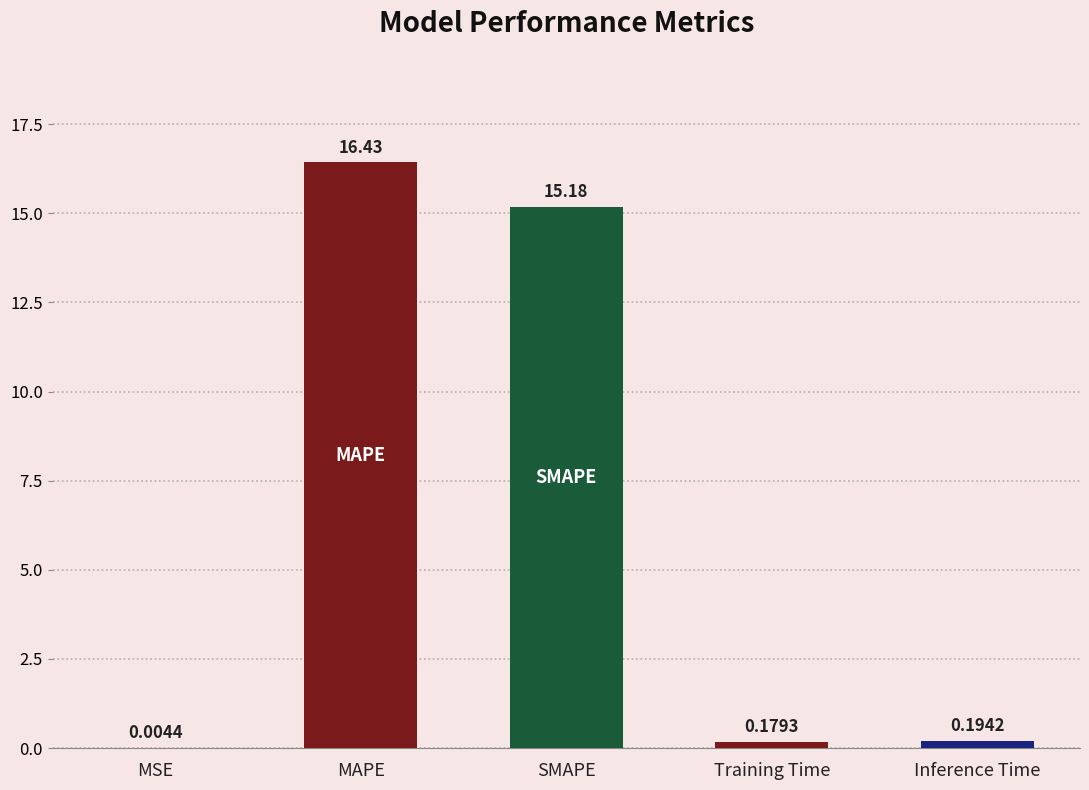

What is the sum of the values at MAPE and MSE?

16.4